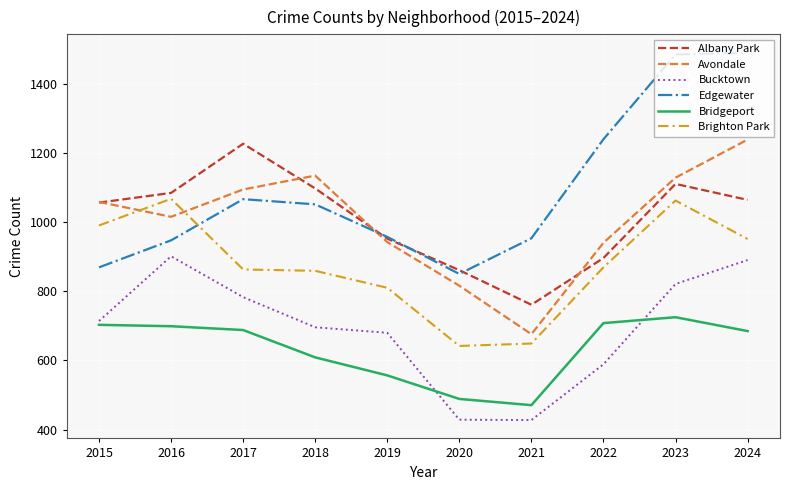

At 2024, list the series in order from smallest to largest.

Bridgeport, Bucktown, Brighton Park, Albany Park, Avondale, Edgewater